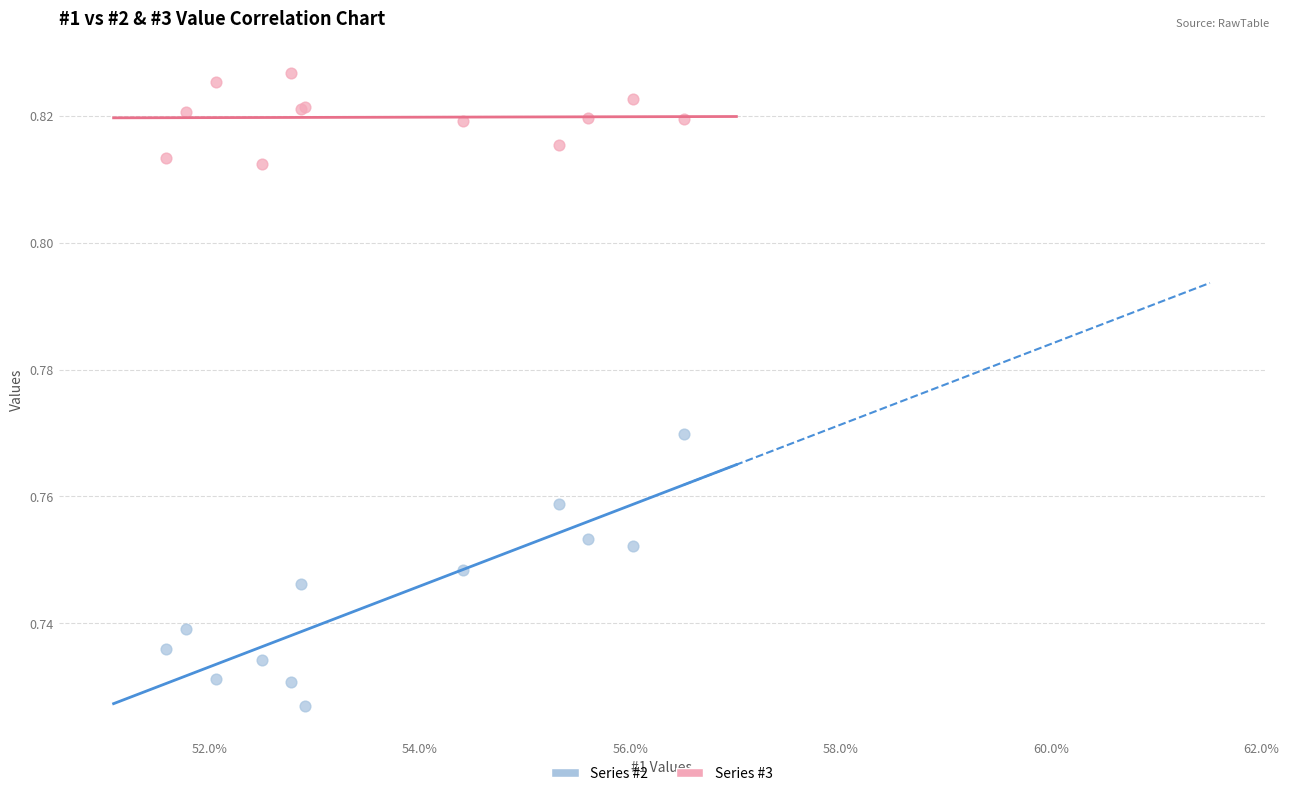

Which series has the largest Y range (max minus min)?

Series #2